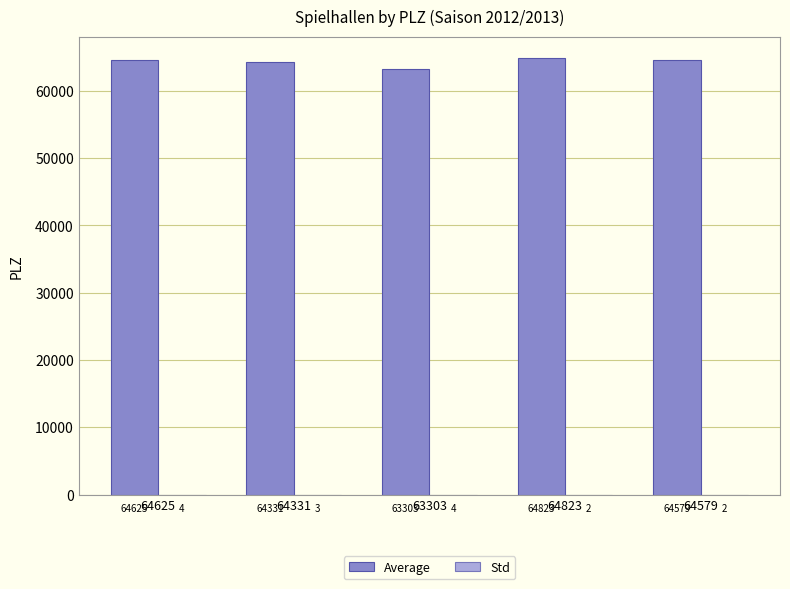

Which series has the largest total across all categories?

Average